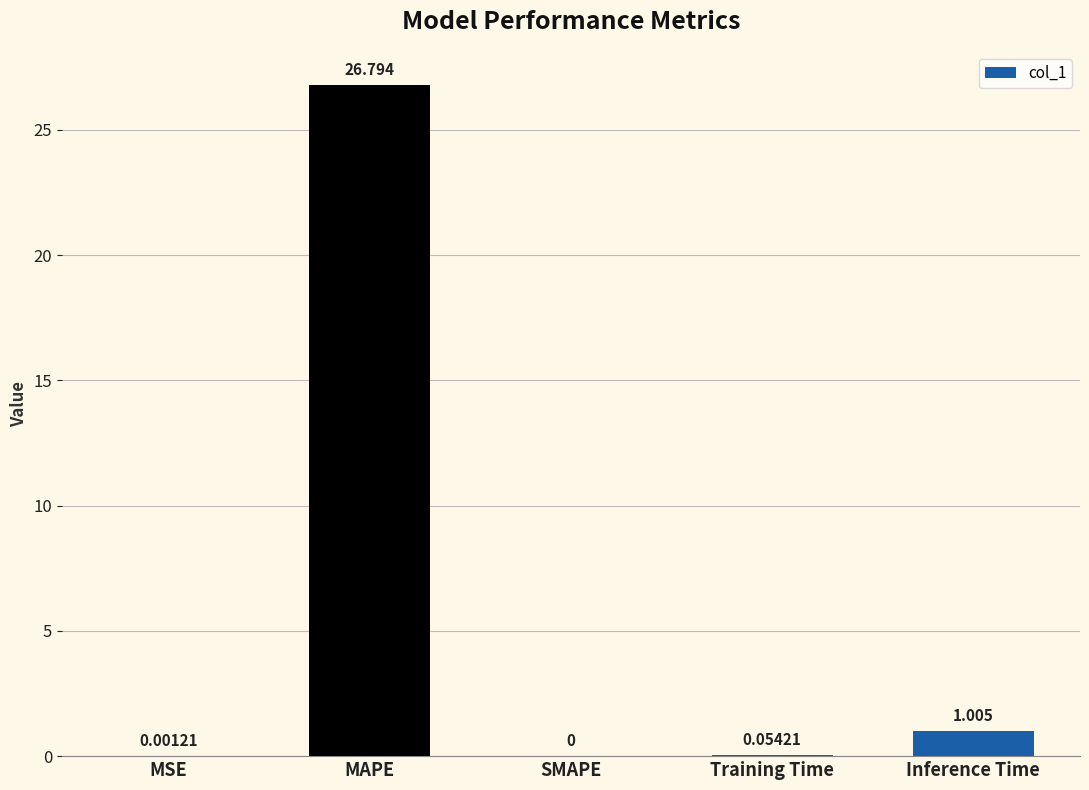

What is the greatest value displayed?

26.8